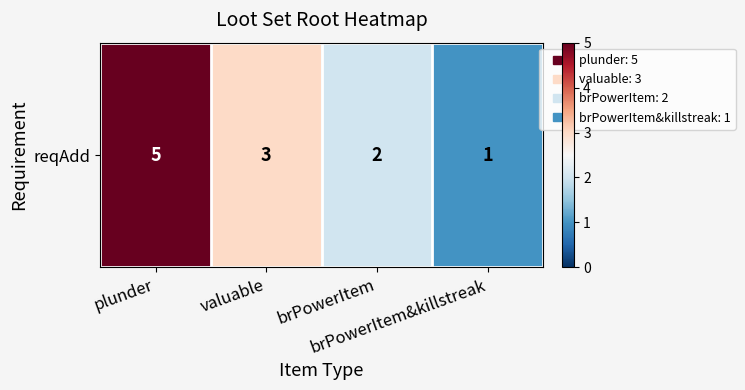

What is the ratio of the value at valuable to the value at brPowerItem?

1.5